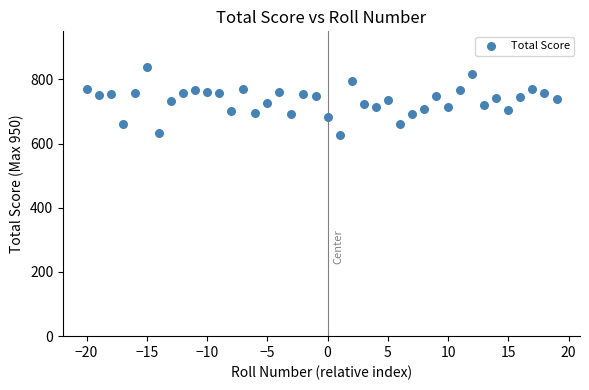

What is the range of X values (max minus min)?

39